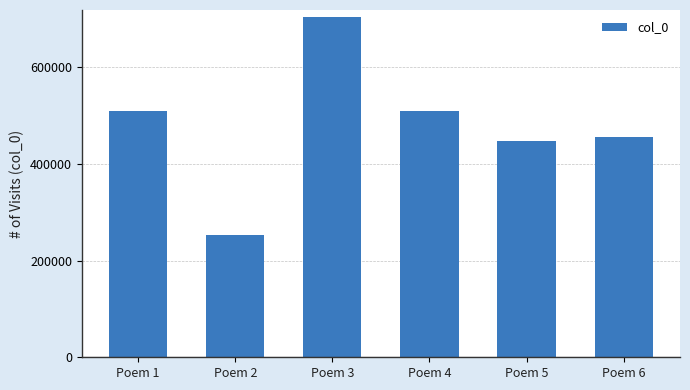

What is the change in value from Poem 1 to Poem 2?

-256821